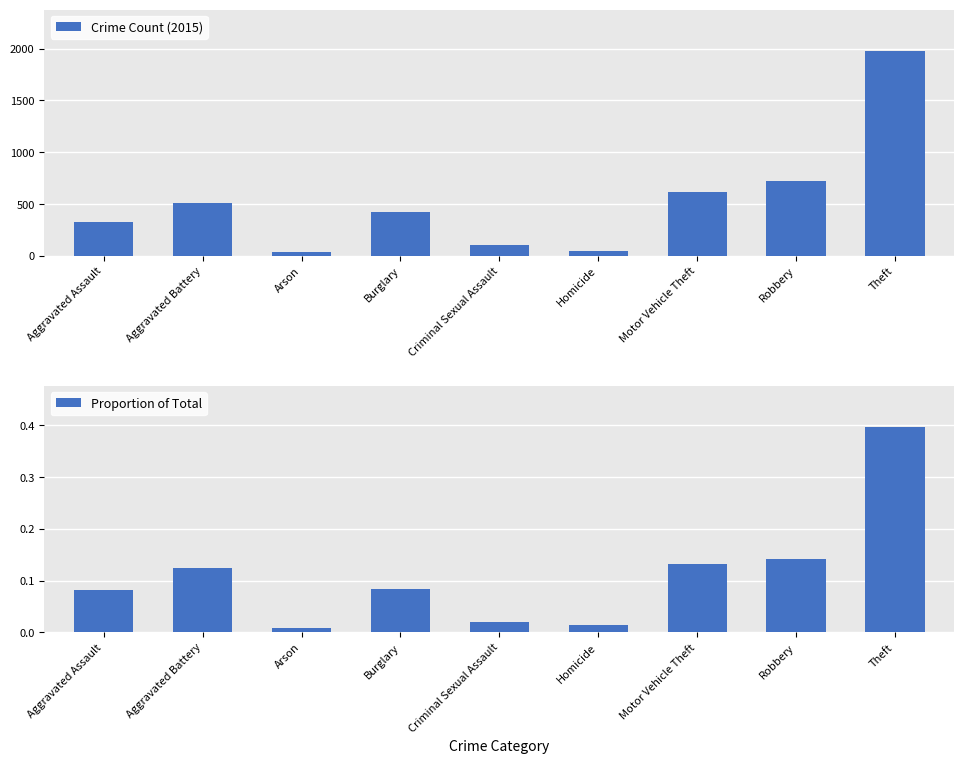

Between Motor Vehicle Theft and Theft, which series saw the biggest shift?

Crime Count (2015)